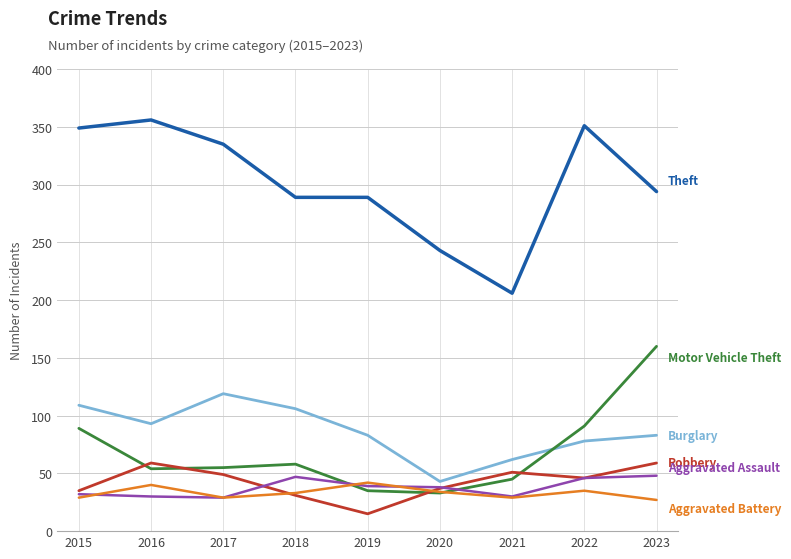

What is the total value across all series at 2018?

564